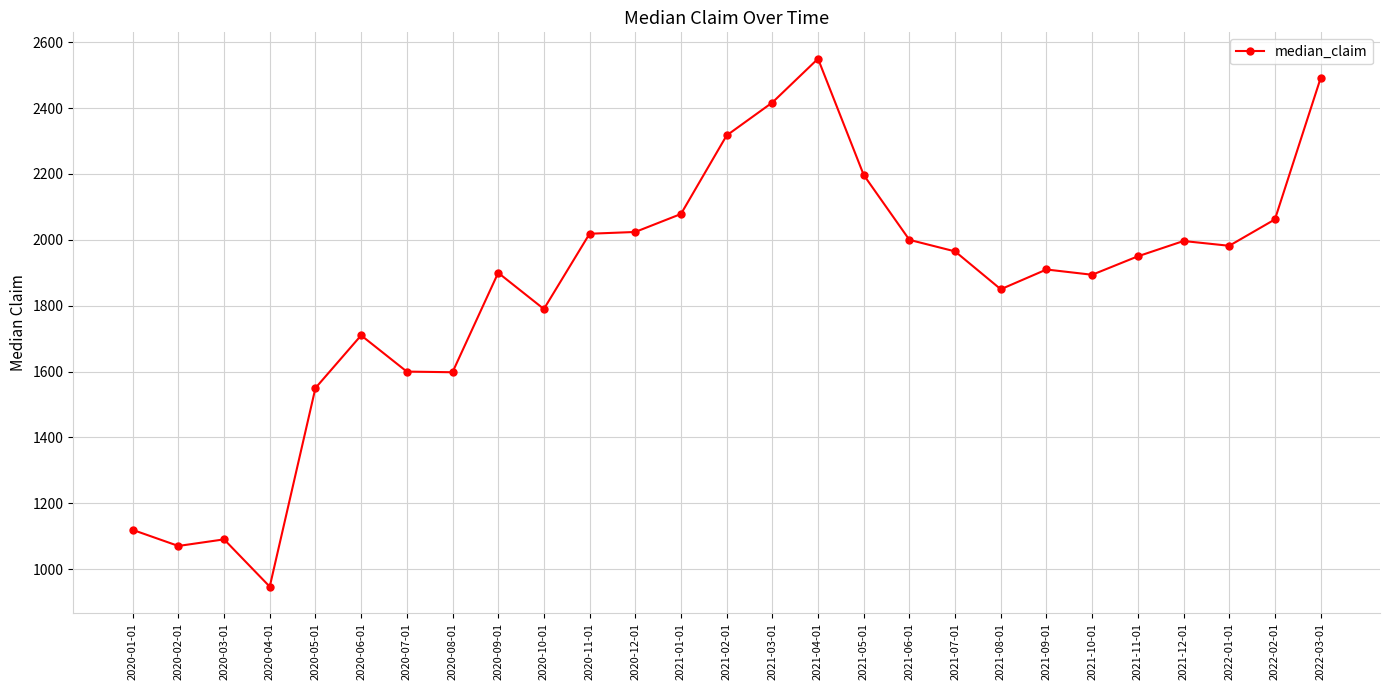

Which label corresponds to the smallest value in the chart?

2020-04-01